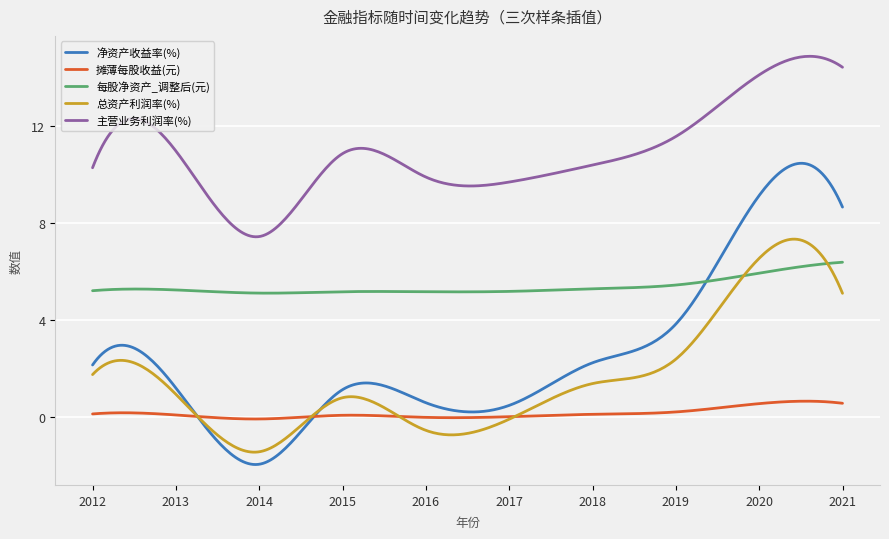

Which series has the widest spread of values?

净资产收益率(%)